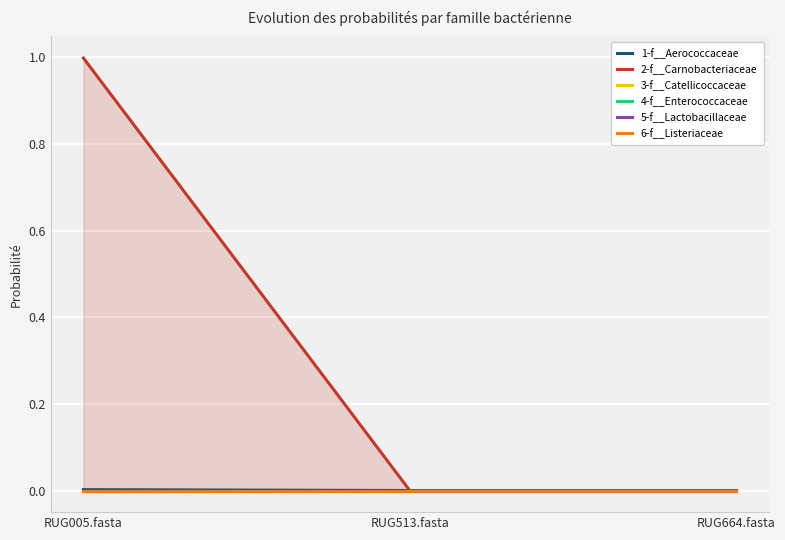

How many lines are shown in the chart?

6